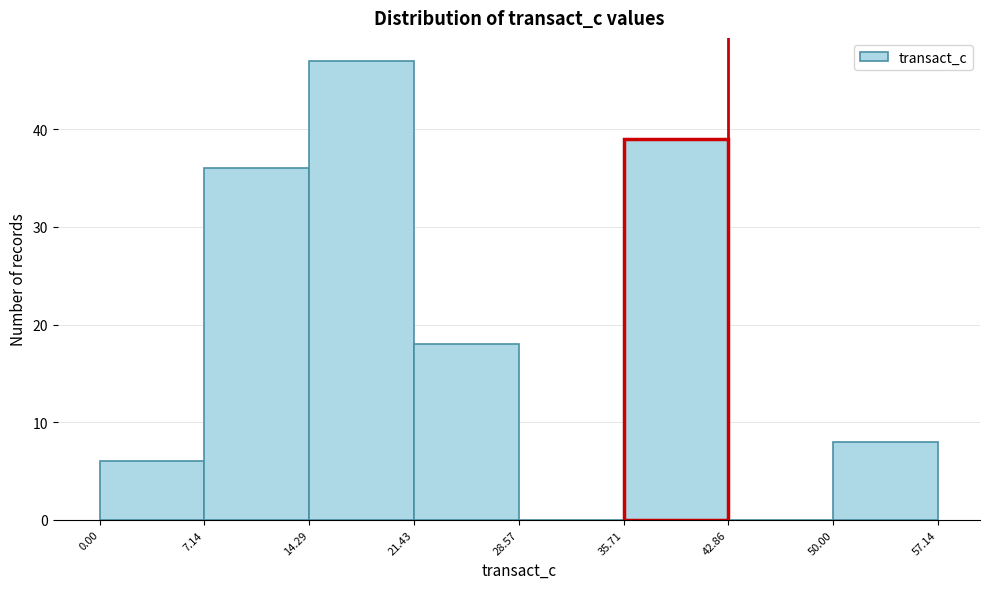

Reading left to right, transcribe this chart: for each bar, give the range it covers on the x-axis and its height. The values are not printed on the chart, so give them approximately, as read against the axis.

0.00 to 7.14: 6
7.14 to 14.29: 36
14.29 to 21.43: 47
21.43 to 28.57: 18
28.57 to 35.71: 0
35.71 to 42.86: 39
42.86 to 50.00: 0
50.00 to 57.14: 8